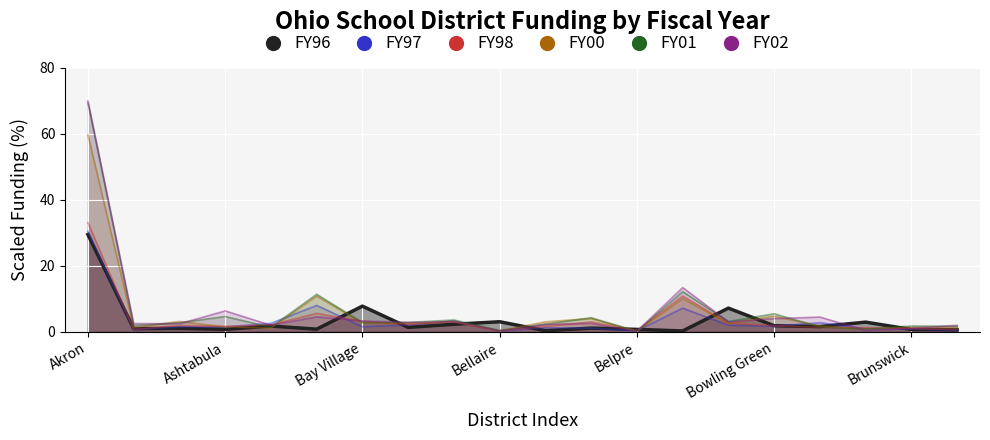

At how many categories does at least one series exceed 6?

6